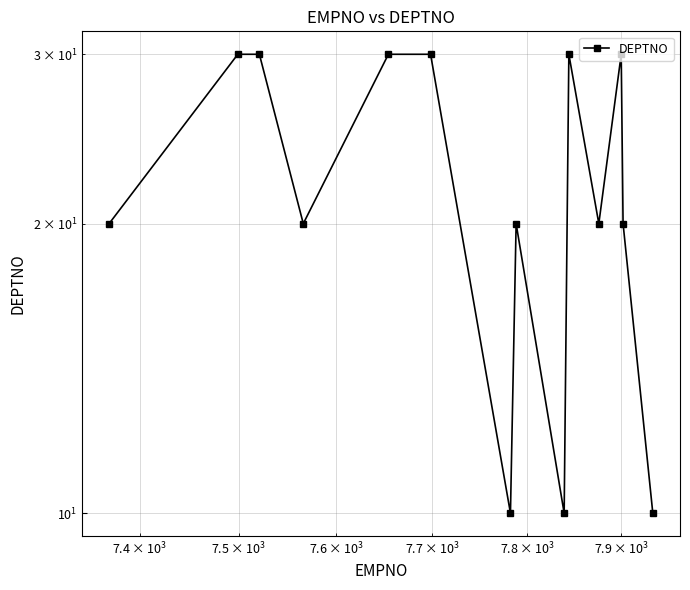

How many lines are shown in the chart?

1